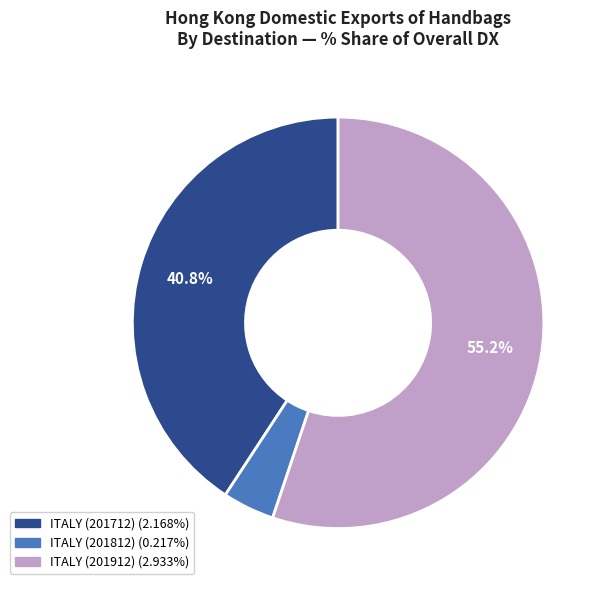

Does any single category account for the majority?

Yes